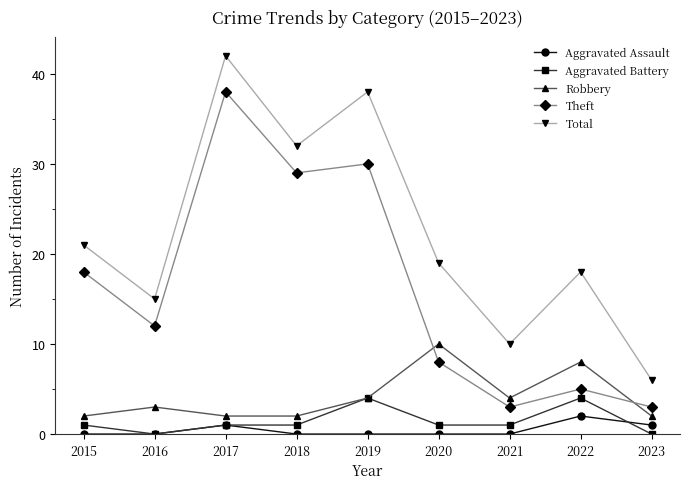

How many interior local valleys does the Total series have?

3